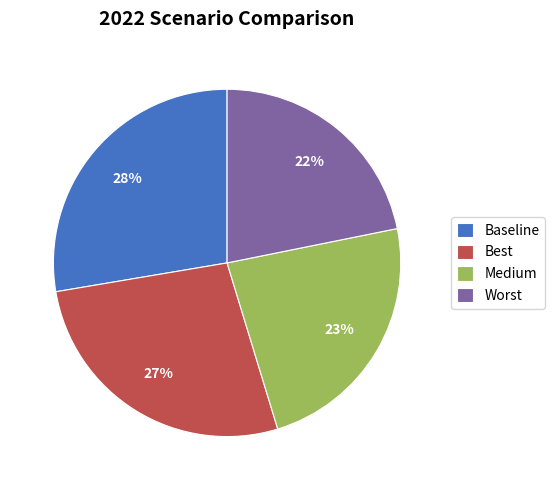

Which category has the smallest portion of the pie?

Worst